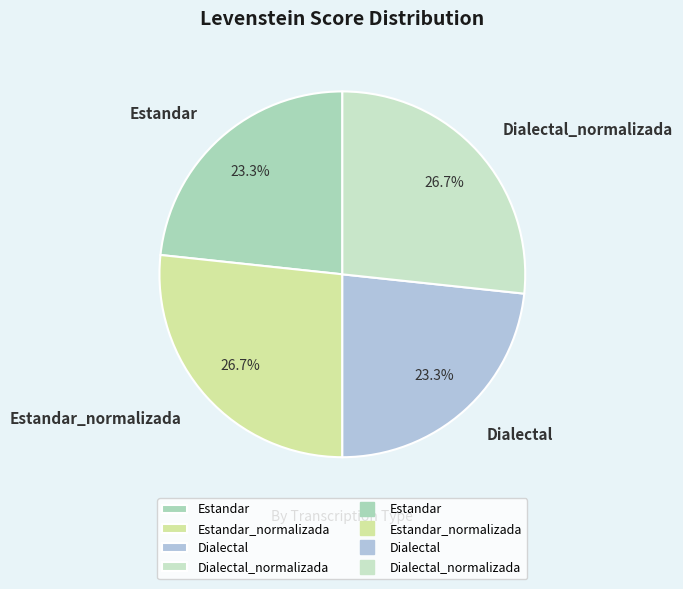

Is Dialectal_normalizada the majority of the pie?

No